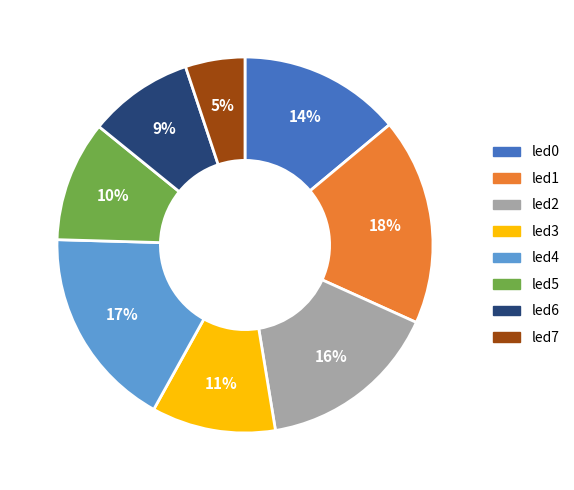

Is there a majority slice in this chart?

No